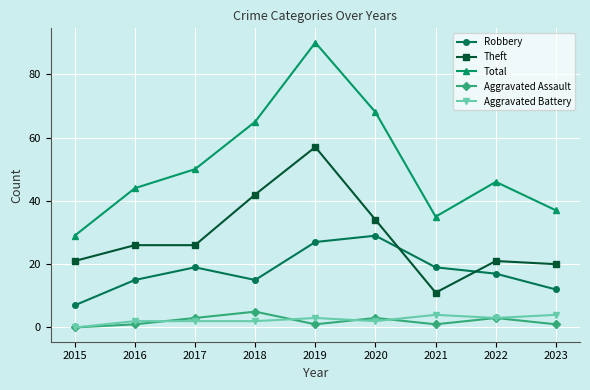

How many series are shown in this chart?

5